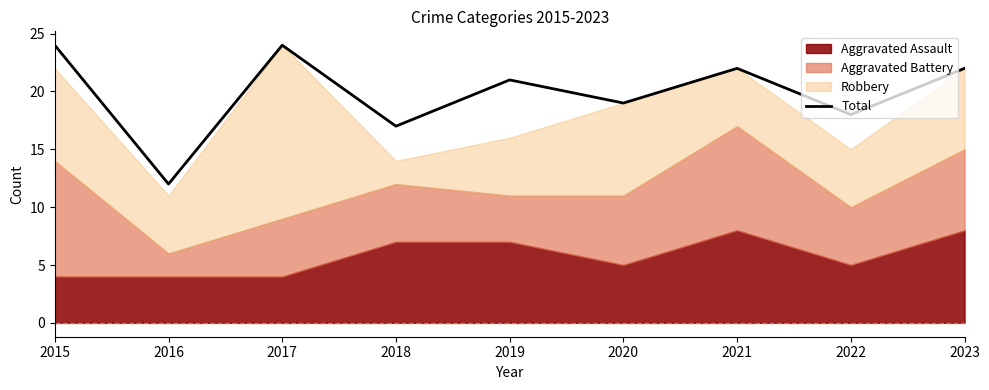

Reading right to left, transcribe all the data shown in this chart.

22	18	22	19	21	17	24	12	24